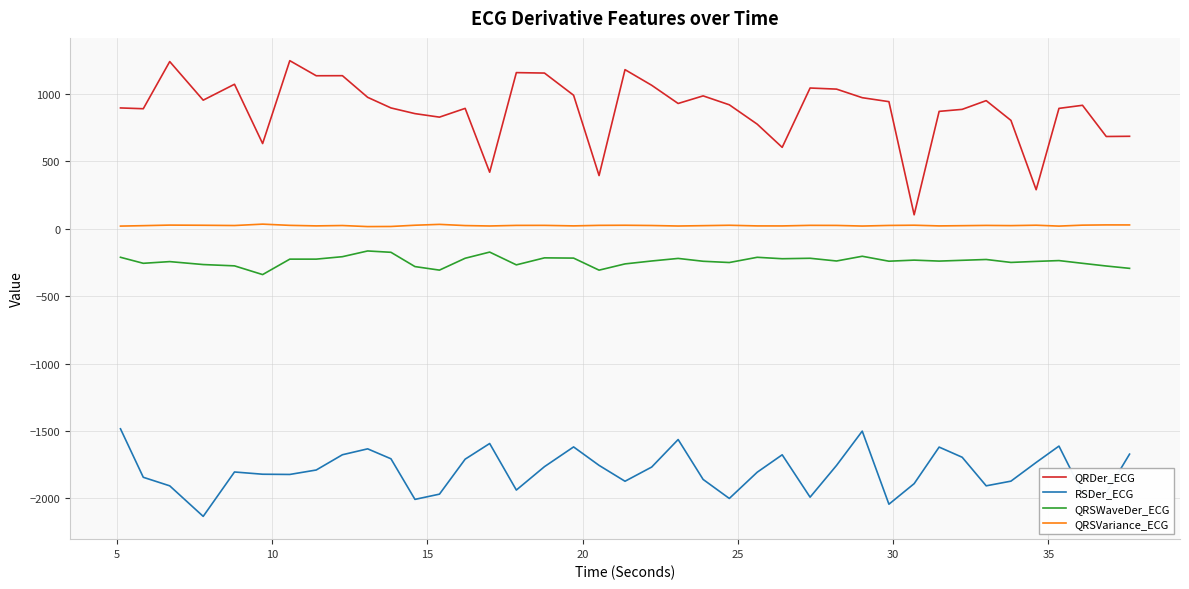

What is the sum of all QRDer_ECG values?

35209.2